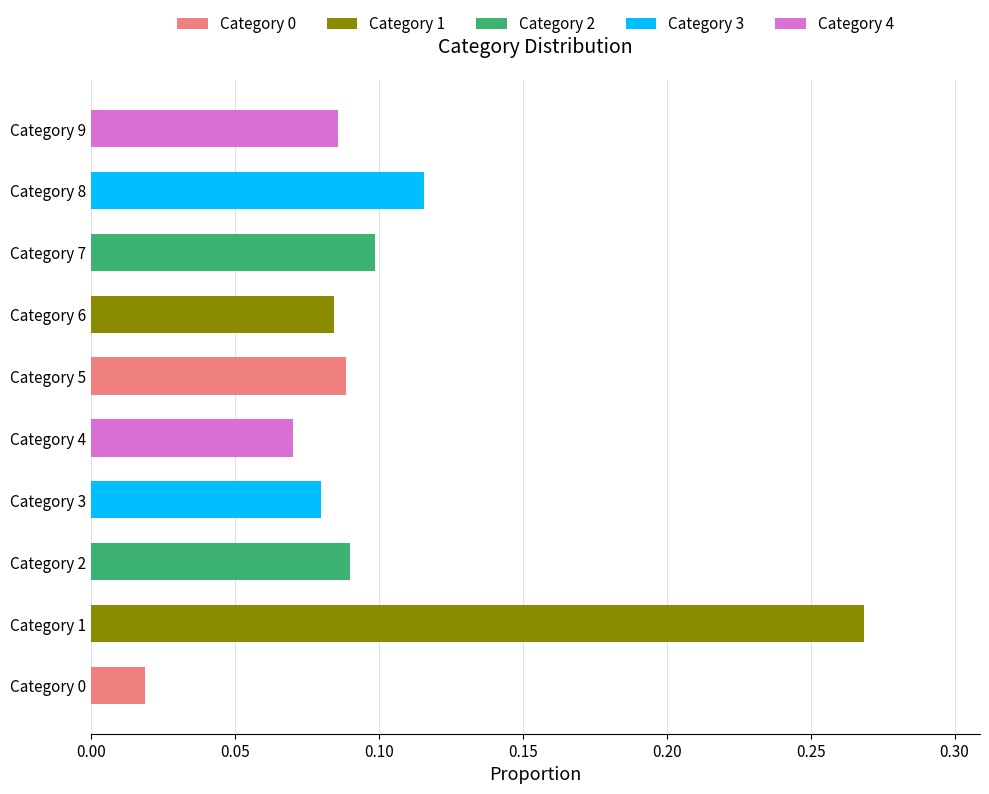

The value at Category 9 is 0.0. True or false?

False